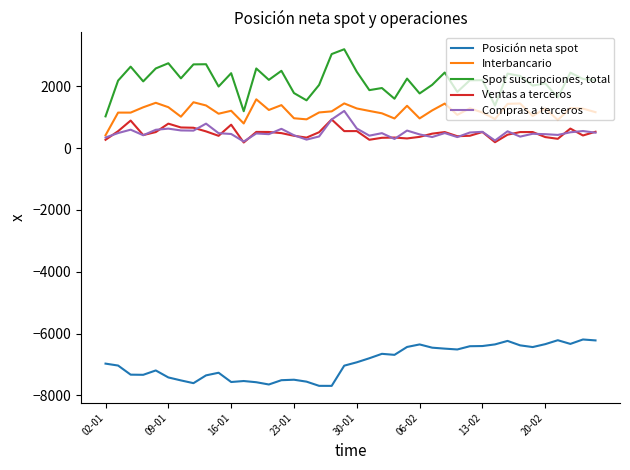

What is the difference between the second highest and minimum values in the Spot suscripciones, total series?

2016